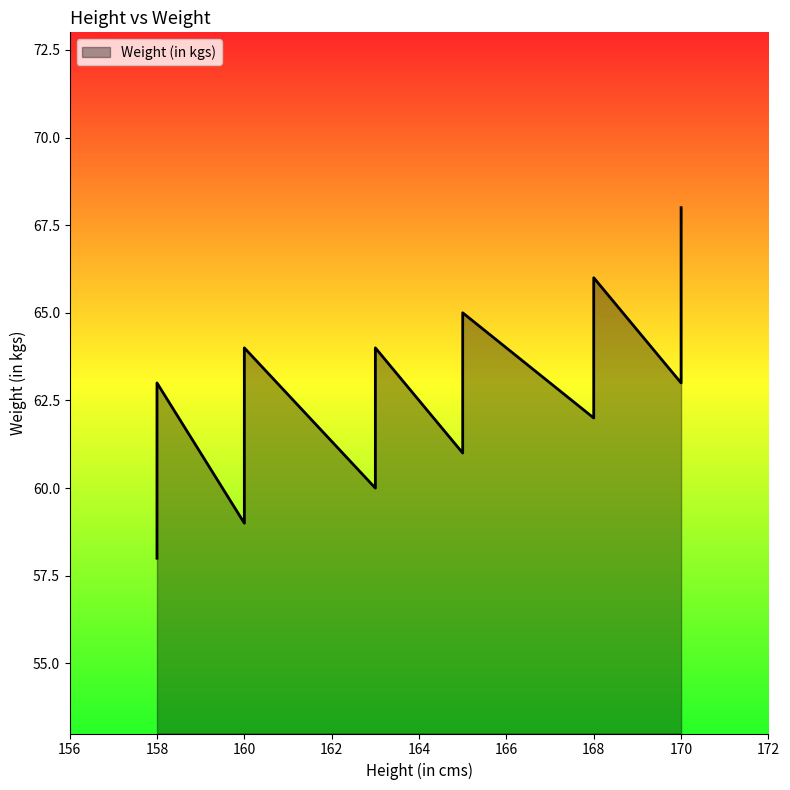

Count the number of data series in this chart.

1